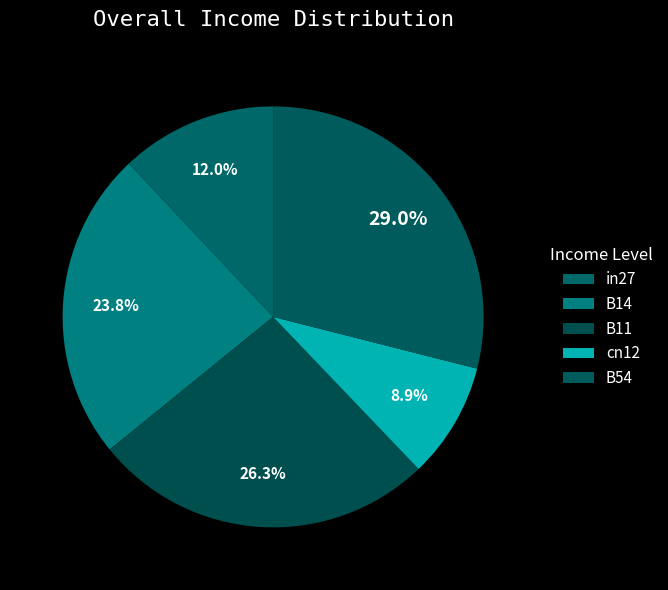

To the nearest percent, what percentage of the pie is B54?

29%